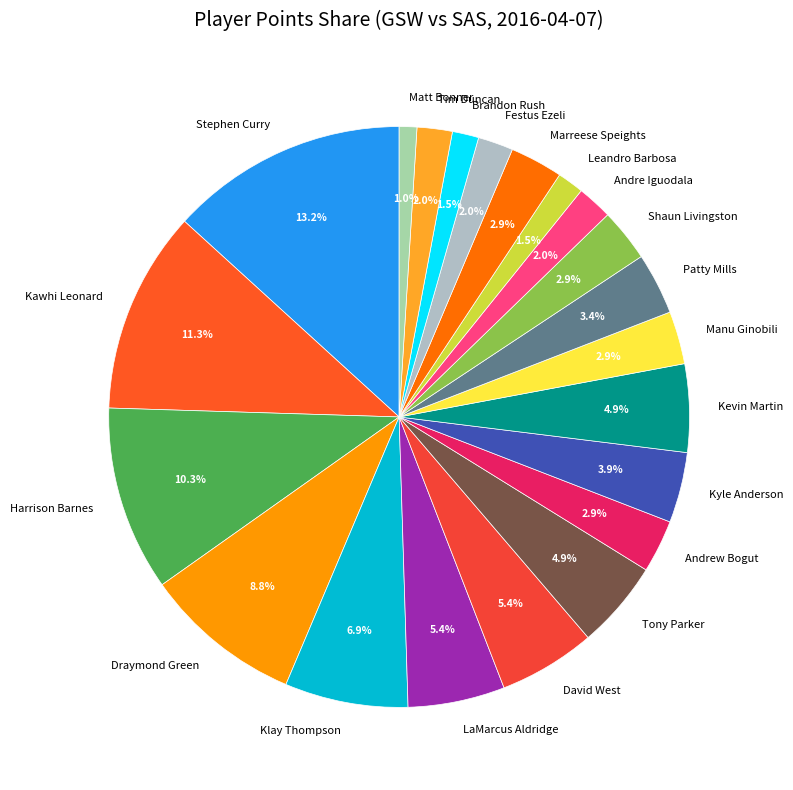

How many slices are in this pie chart?

21